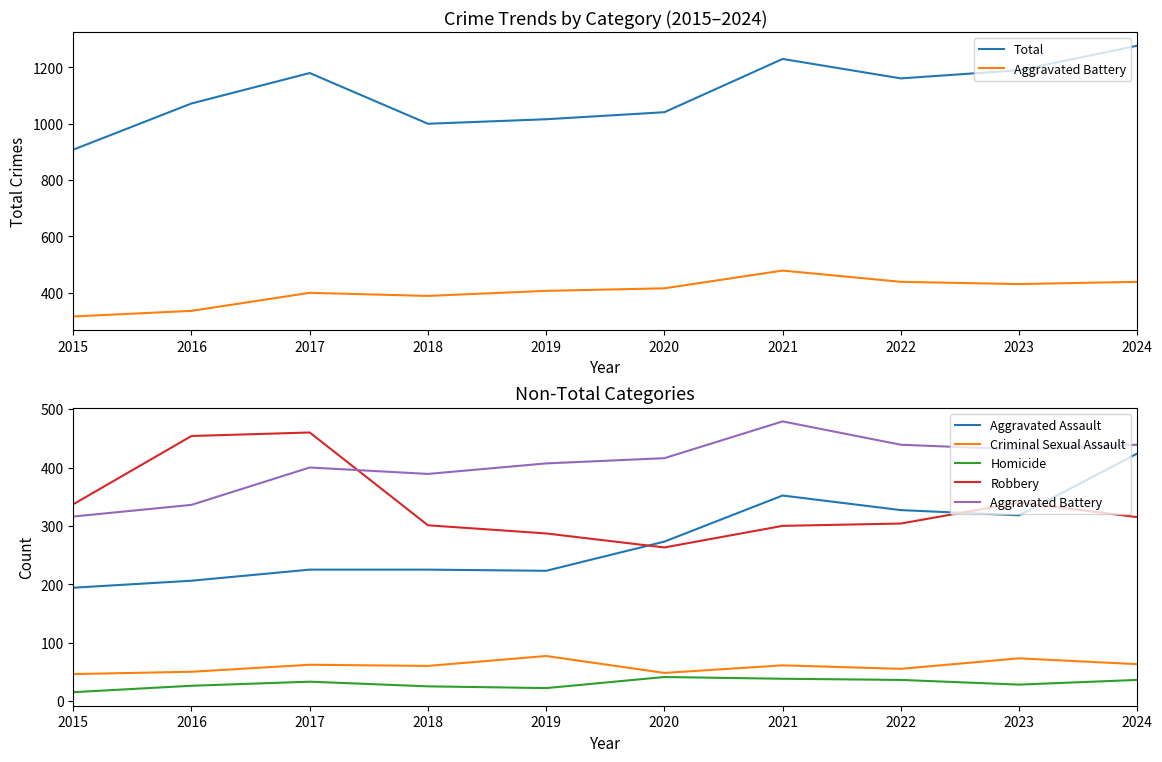

Which series has the largest range (max minus min)?

Total